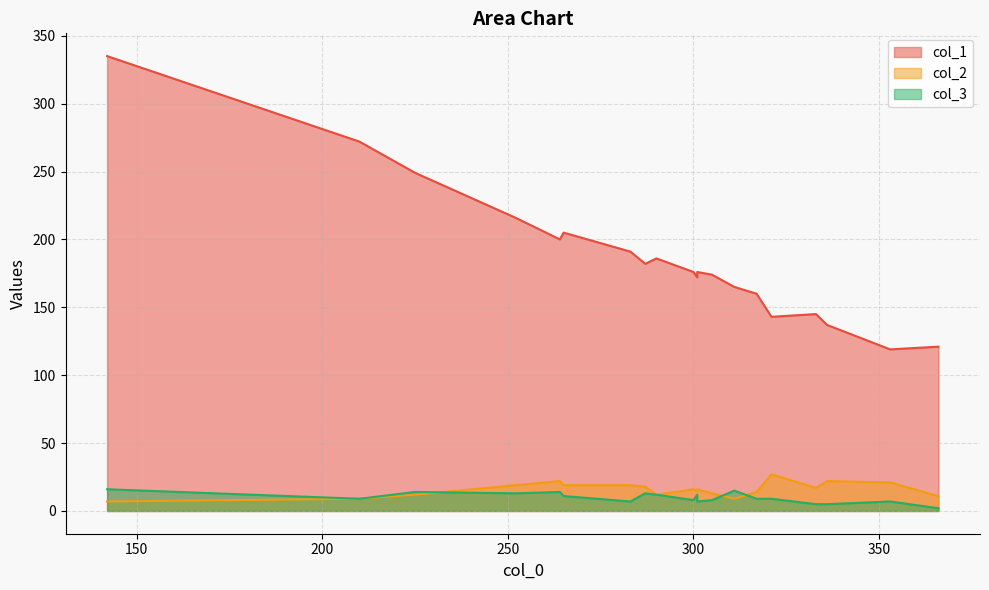

What are all the series names shown in the legend?

col_1, col_2, col_3